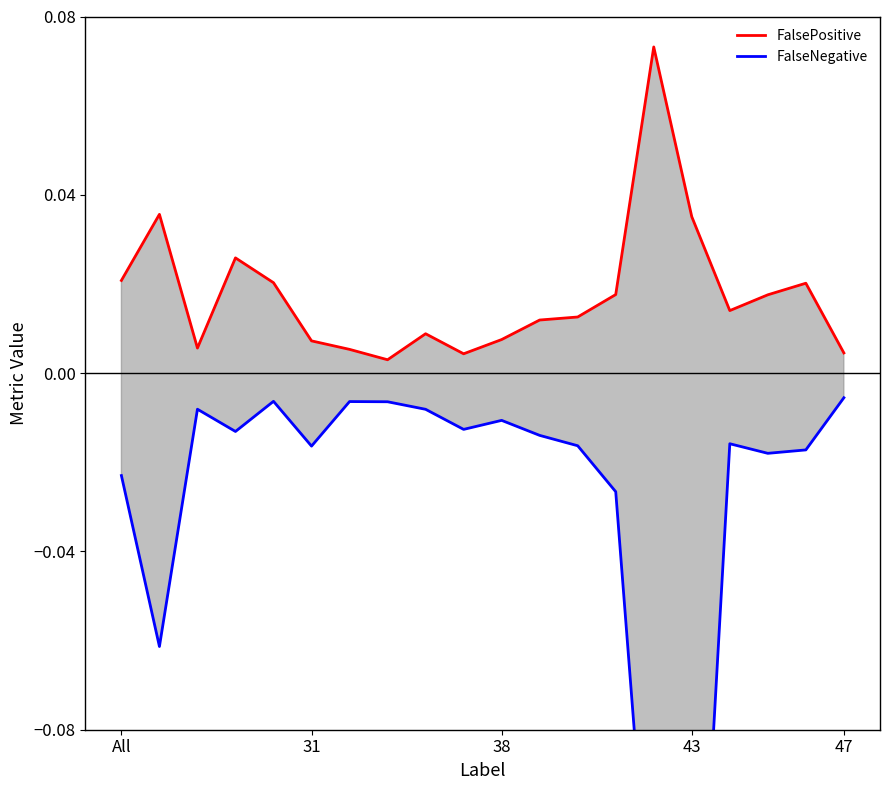

At 47, list the series in order from largest to smallest.

FalsePositive, FalseNegative